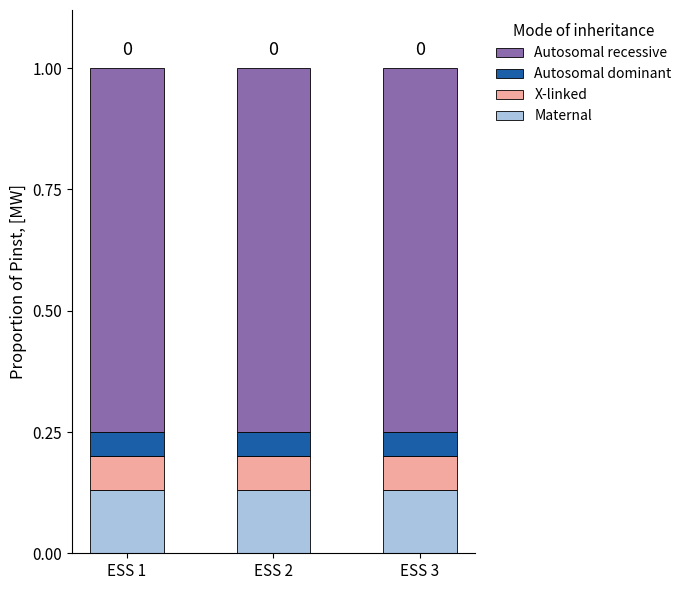

What is the total value across all series at ESS 3?

1.0